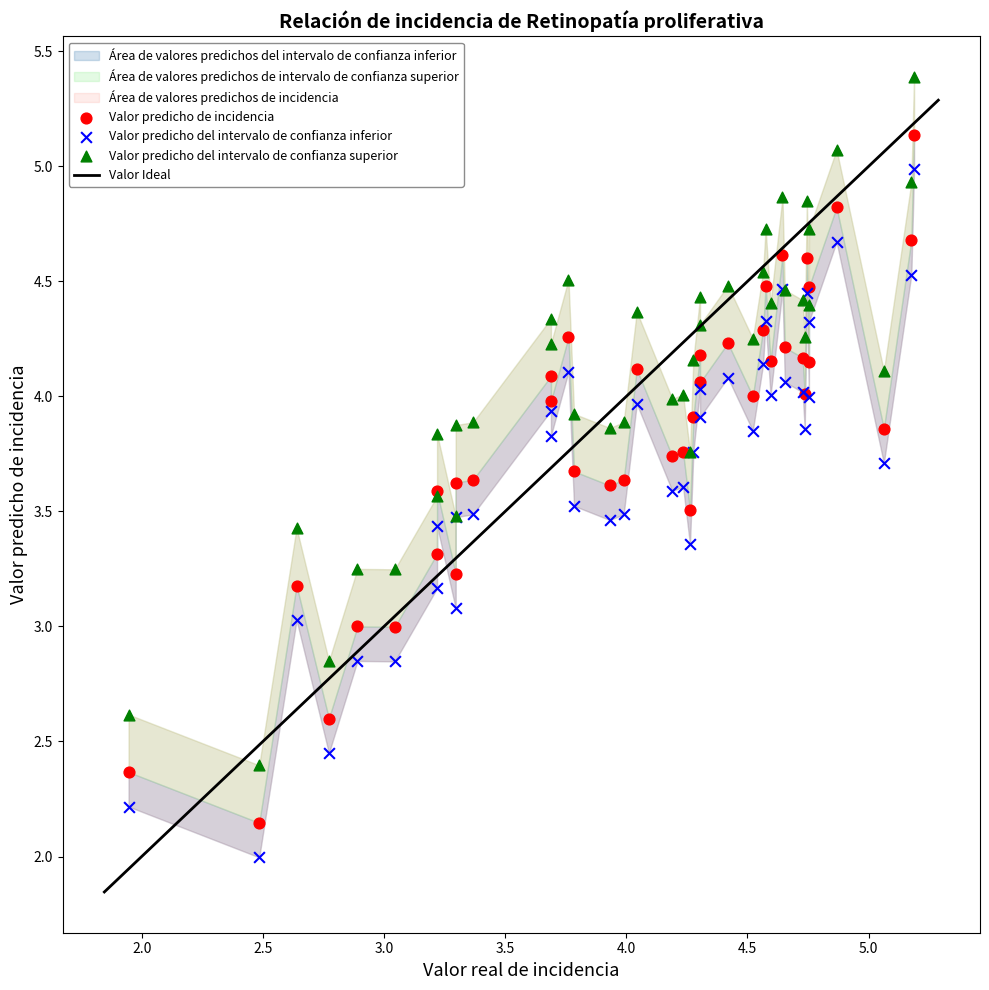

Which series contains the highest Y value?

Valor predicho del intervalo de confianza superior